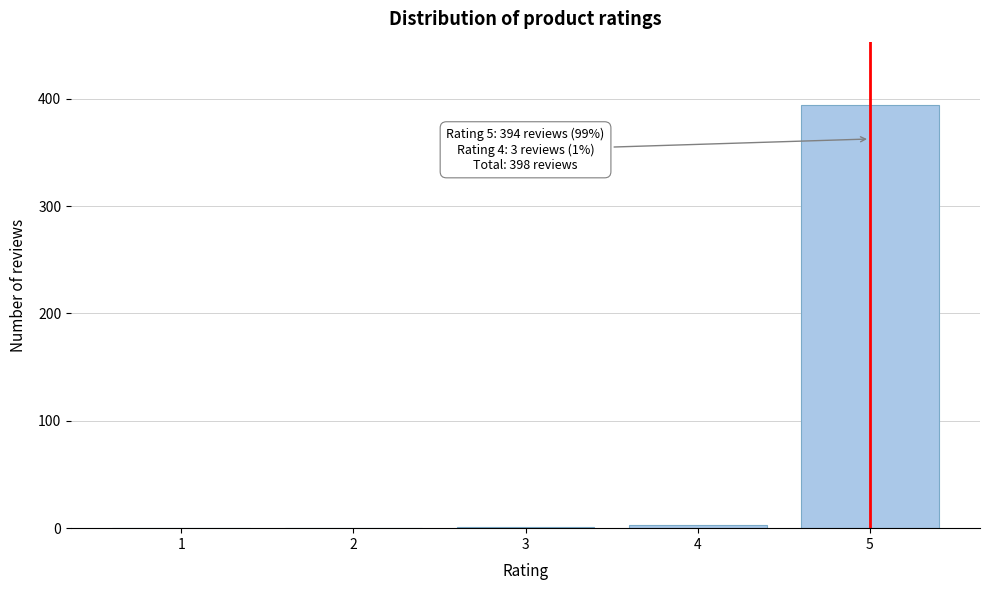

What is the change in value from 2 to 5?

+394